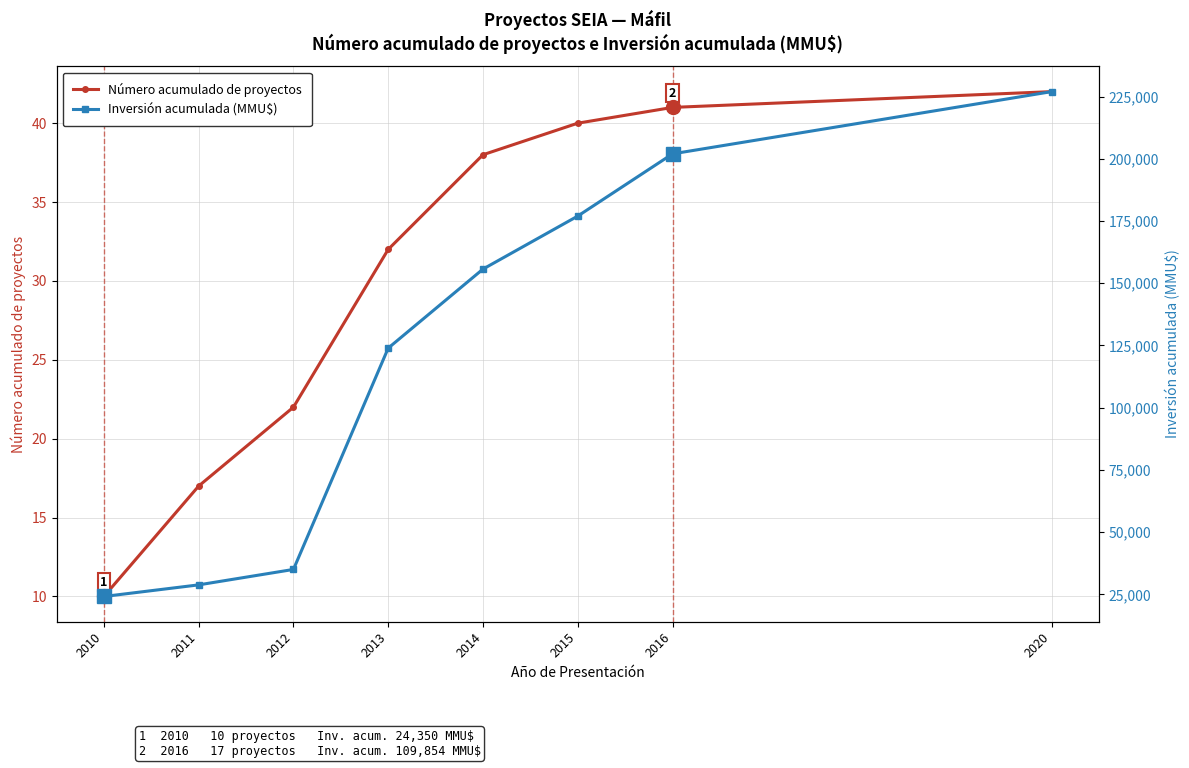

Does the chart display data point markers on the line(s)?

Yes